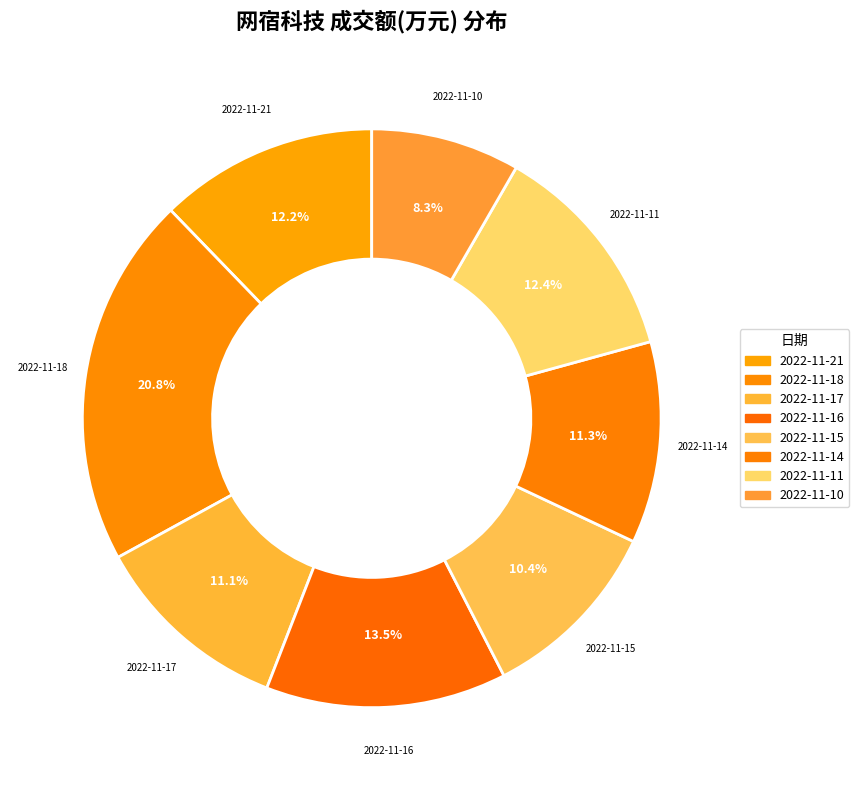

How many segments does this pie chart have?

8